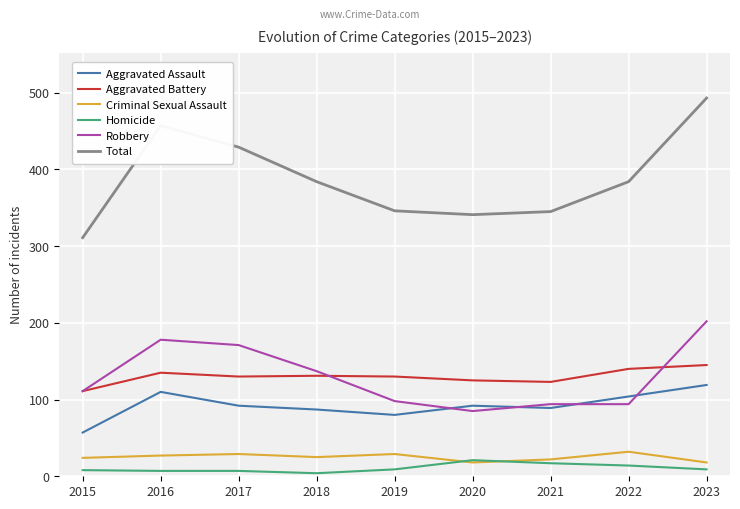

True or false: Homicide and Robbery intersect in this chart.

False